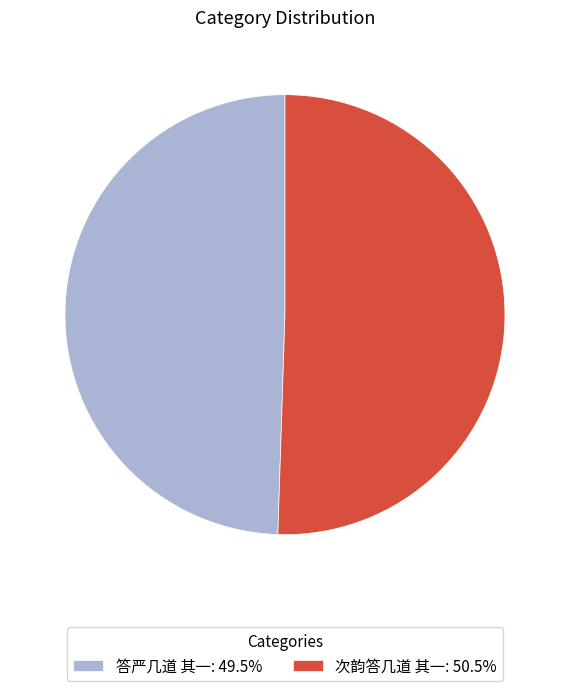

Rank the categories by value from highest to lowest.

次韵答几道 其一, 答严几道 其一